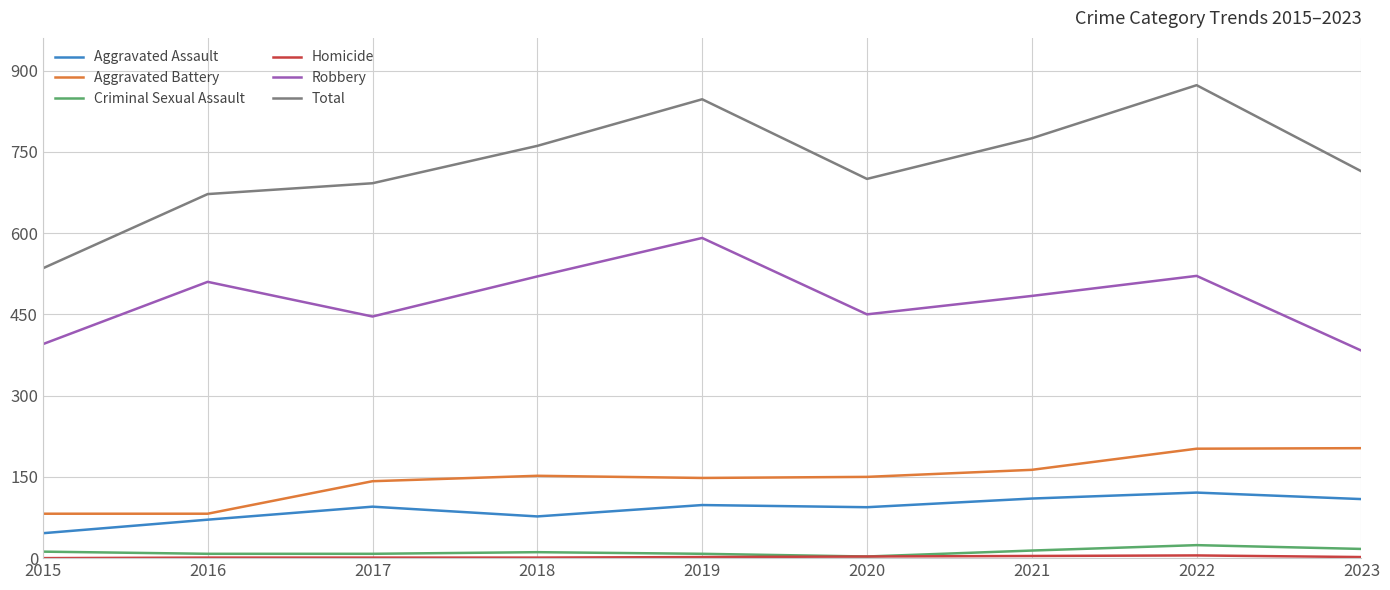

At which category does Aggravated Assault reach its first local valley?

2018